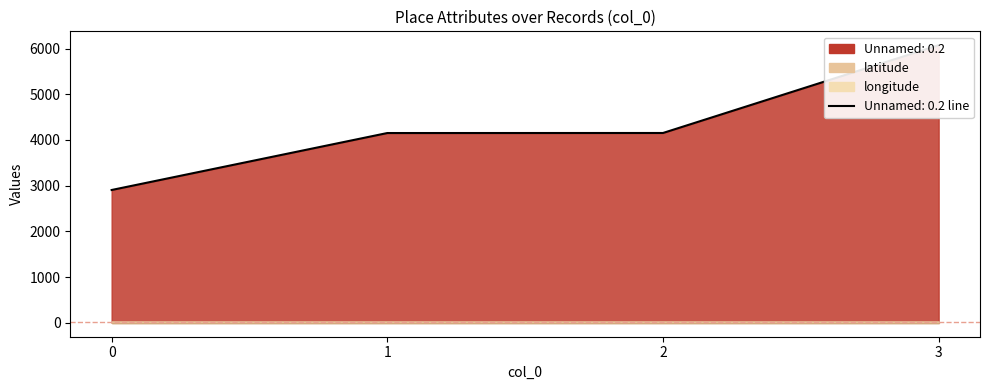

What is the value of the latitude point at the 1st from the left?

35.7